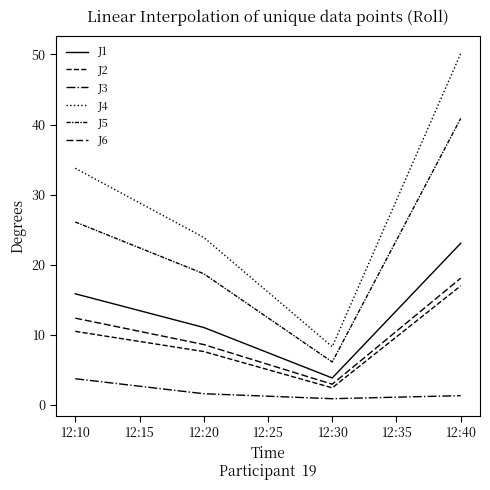

In J4, how many points are lower than both neighbors (excluding endpoints)?

1